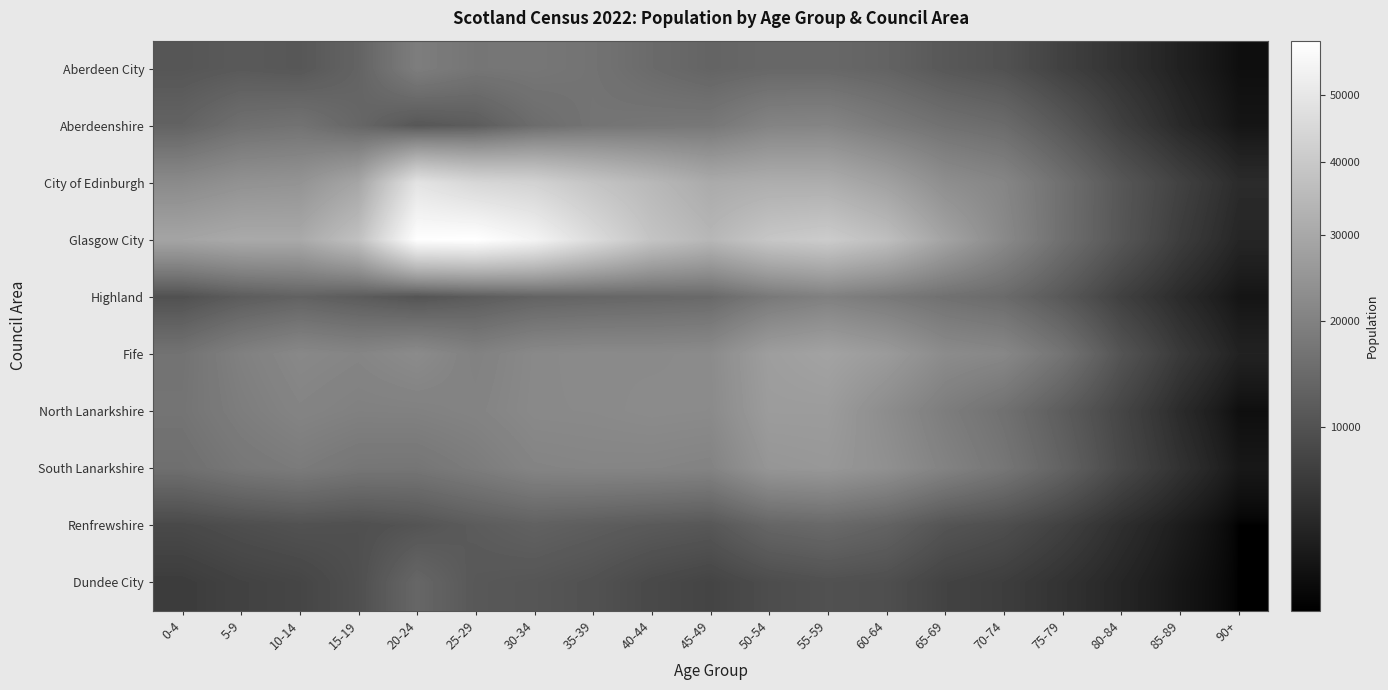

At how many categories does at least one series exceed 8025?

17